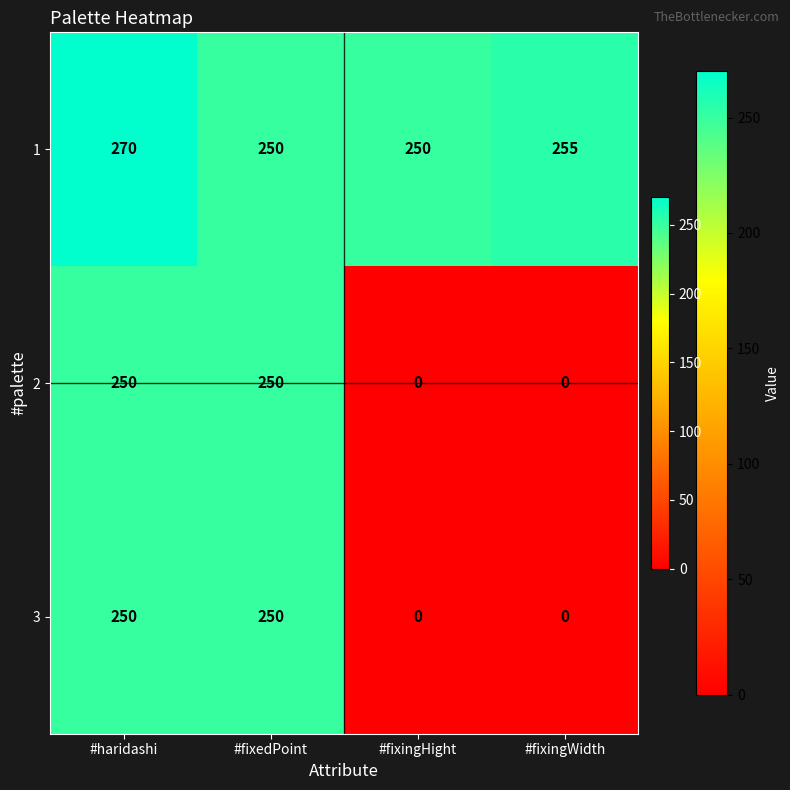

What is the difference between the maximum and minimum values in the 3 series?

250